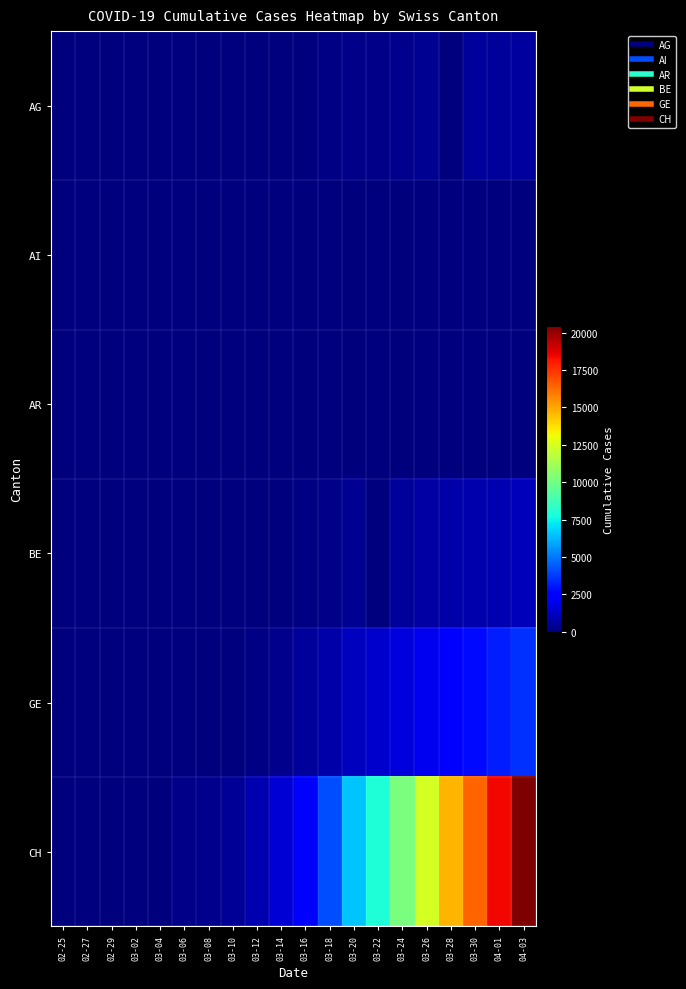

Reading right to left, list all the values displayed in this chart.

AG: 04-03=626	04-01=549	03-30=481	03-28=0	03-26=349	03-24=266	03-22=232	03-20=168	03-18=101	03-16=52	03-14=0	03-12=27	03-10=17	03-08=0	03-06=12	03-04=7	03-02=2	02-29=0	02-27=0	02-25=0
AI: 04-03=20	04-01=0	03-30=14	03-28=13	03-26=11	03-24=8	03-22=0	03-20=0	03-18=0	03-16=4	03-14=2	03-12=0	03-10=0	03-08=0	03-06=0	03-04=0	03-02=0	02-29=0	02-27=0	02-25=0
AR: 04-03=65	04-01=61	03-30=50	03-28=45	03-26=42	03-24=33	03-22=0	03-20=0	03-18=11	03-16=0	03-14=0	03-12=5	03-10=0	03-08=0	03-06=0	03-04=0	03-02=0	02-29=0	02-27=0	02-25=0
BE: 04-03=1073	04-01=909	03-30=826	03-28=767	03-26=660	03-24=532	03-22=0	03-20=377	03-18=193	03-16=123	03-14=0	03-12=0	03-10=0	03-08=0	03-06=17	03-04=6	03-02=4	02-29=0	02-27=0	02-25=0
GE: 04-03=3561	04-01=3161	03-30=2764	03-28=2433	03-26=2041	03-24=1679	03-22=1432	03-20=1150	03-18=769	03-16=490	03-14=298	03-12=121	03-10=79	03-08=40	03-06=18	03-04=9	03-02=7	02-29=5	02-27=1	02-25=0
CH: 04-03=20465	04-01=18451	03-30=16449	03-28=14662	03-26=12452	03-24=10185	03-22=7939	03-20=6515	03-18=4116	03-16=2415	03-14=1598	03-12=904	03-10=473	03-08=308	03-06=181	03-04=71	03-02=36	02-29=19	02-27=6	02-25=1